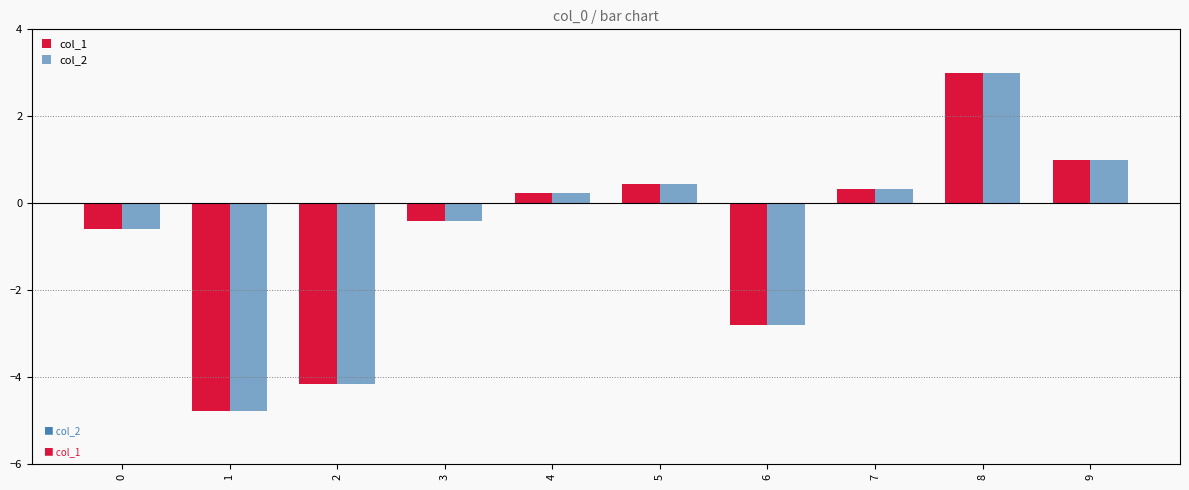

The value of col_2 at 6 is -0.7. True or false?

False